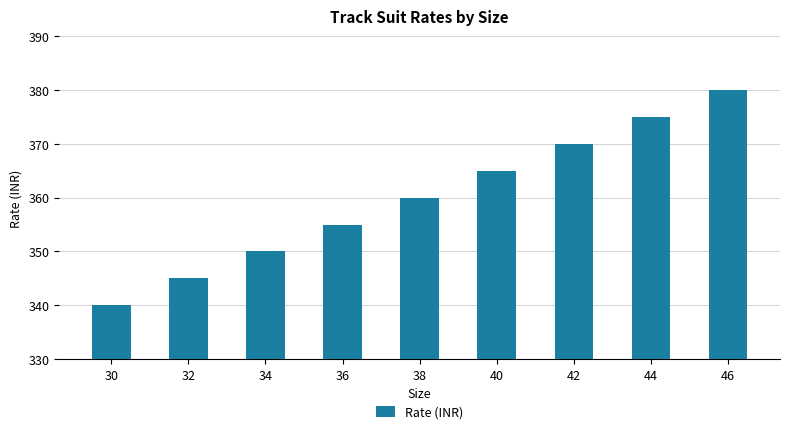

What is the sum of the values at 30 and 34?

690